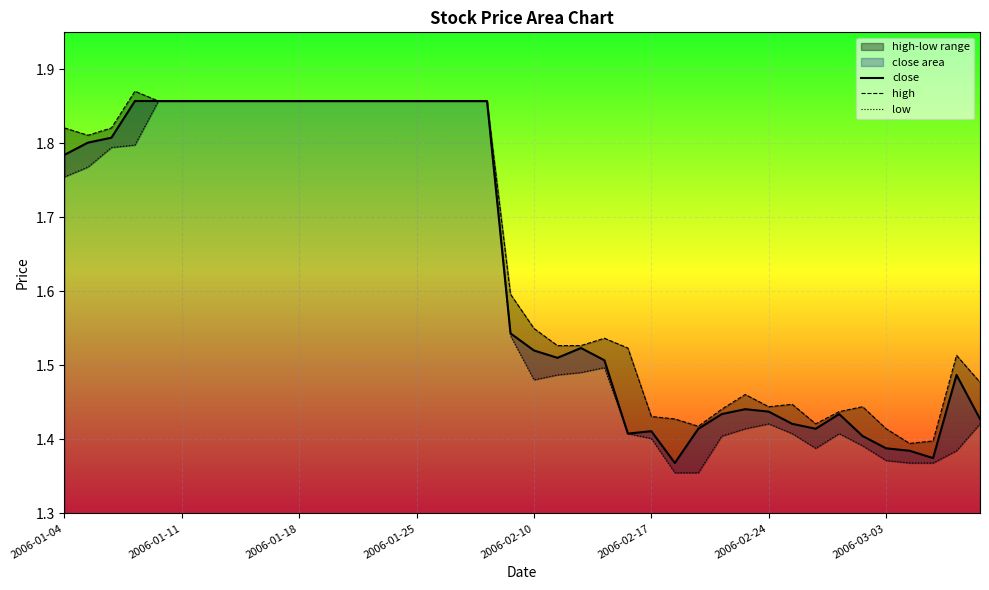

What is the sum of the close values at 28 and 11?

3.3